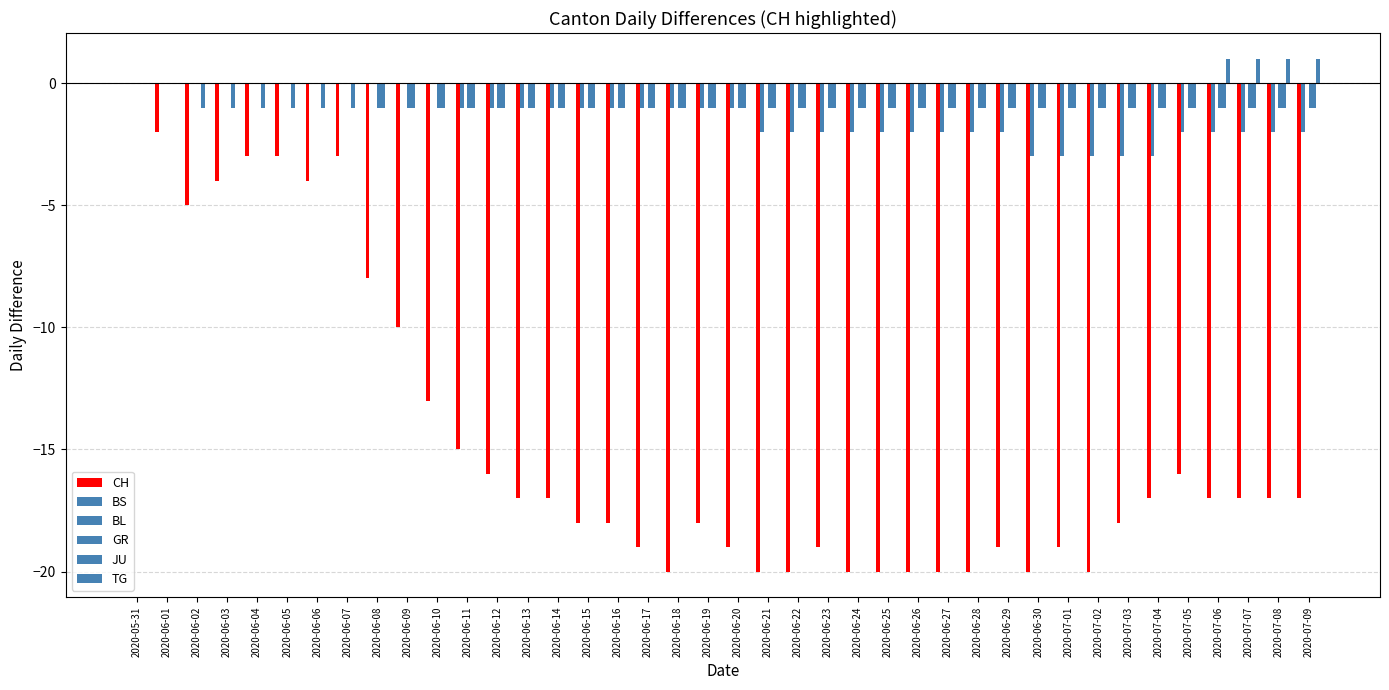

Reading right to left, extract all data points from this chart.

CH: 2020-07-09=-17	2020-07-08=-17	2020-07-07=-17	2020-07-06=-17	2020-07-05=-16	2020-07-04=-17	2020-07-03=-18	2020-07-02=-20	2020-07-01=-19	2020-06-30=-20	2020-06-29=-19	2020-06-28=-20	2020-06-27=-20	2020-06-26=-20	2020-06-25=-20	2020-06-24=-20	2020-06-23=-19	2020-06-22=-20	2020-06-21=-20	2020-06-20=-19	2020-06-19=-18	2020-06-18=-20	2020-06-17=-19	2020-06-16=-18	2020-06-15=-18	2020-06-14=-17	2020-06-13=-17	2020-06-12=-16	2020-06-11=-15	2020-06-10=-13	2020-06-09=-10	2020-06-08=-8	2020-06-07=-3	2020-06-06=-4	2020-06-05=-3	2020-06-04=-3	2020-06-03=-4	2020-06-02=-5	2020-06-01=-2	2020-05-31=0
BS: 2020-07-09=-2	2020-07-08=-2	2020-07-07=-2	2020-07-06=-2	2020-07-05=-2	2020-07-04=-3	2020-07-03=-3	2020-07-02=-3	2020-07-01=-3	2020-06-30=-3	2020-06-29=-2	2020-06-28=-2	2020-06-27=-2	2020-06-26=-2	2020-06-25=-2	2020-06-24=-2	2020-06-23=-2	2020-06-22=-2	2020-06-21=-2	2020-06-20=-1	2020-06-19=-1	2020-06-18=-1	2020-06-17=-1	2020-06-16=-1	2020-06-15=-1	2020-06-14=-1	2020-06-13=-1	2020-06-12=-1	2020-06-11=-1	2020-06-10=0	2020-06-09=0	2020-06-08=0	2020-06-07=0	2020-06-06=0	2020-06-05=0	2020-06-04=0	2020-06-03=0	2020-06-02=0	2020-06-01=0	2020-05-31=0
BL: 2020-07-09=0	2020-07-08=0	2020-07-07=0	2020-07-06=0	2020-07-05=0	2020-07-04=0	2020-07-03=0	2020-07-02=0	2020-07-01=0	2020-06-30=0	2020-06-29=0	2020-06-28=0	2020-06-27=0	2020-06-26=0	2020-06-25=0	2020-06-24=0	2020-06-23=0	2020-06-22=0	2020-06-21=0	2020-06-20=0	2020-06-19=0	2020-06-18=0	2020-06-17=0	2020-06-16=0	2020-06-15=0	2020-06-14=0	2020-06-13=0	2020-06-12=0	2020-06-11=0	2020-06-10=0	2020-06-09=0	2020-06-08=0	2020-06-07=0	2020-06-06=0	2020-06-05=0	2020-06-04=0	2020-06-03=0	2020-06-02=0	2020-06-01=0	2020-05-31=0
GR: 2020-07-09=-1	2020-07-08=-1	2020-07-07=-1	2020-07-06=-1	2020-07-05=-1	2020-07-04=-1	2020-07-03=-1	2020-07-02=-1	2020-07-01=-1	2020-06-30=-1	2020-06-29=-1	2020-06-28=-1	2020-06-27=-1	2020-06-26=-1	2020-06-25=-1	2020-06-24=-1	2020-06-23=-1	2020-06-22=-1	2020-06-21=-1	2020-06-20=-1	2020-06-19=-1	2020-06-18=-1	2020-06-17=-1	2020-06-16=-1	2020-06-15=-1	2020-06-14=-1	2020-06-13=-1	2020-06-12=-1	2020-06-11=-1	2020-06-10=-1	2020-06-09=-1	2020-06-08=-1	2020-06-07=0	2020-06-06=0	2020-06-05=0	2020-06-04=0	2020-06-03=0	2020-06-02=0	2020-06-01=0	2020-05-31=0
JU: 2020-07-09=-1	2020-07-08=-1	2020-07-07=-1	2020-07-06=-1	2020-07-05=-1	2020-07-04=-1	2020-07-03=-1	2020-07-02=-1	2020-07-01=-1	2020-06-30=-1	2020-06-29=-1	2020-06-28=-1	2020-06-27=-1	2020-06-26=-1	2020-06-25=-1	2020-06-24=-1	2020-06-23=-1	2020-06-22=-1	2020-06-21=-1	2020-06-20=-1	2020-06-19=-1	2020-06-18=-1	2020-06-17=-1	2020-06-16=-1	2020-06-15=-1	2020-06-14=-1	2020-06-13=-1	2020-06-12=-1	2020-06-11=-1	2020-06-10=-1	2020-06-09=-1	2020-06-08=-1	2020-06-07=-1	2020-06-06=-1	2020-06-05=-1	2020-06-04=-1	2020-06-03=-1	2020-06-02=-1	2020-06-01=0	2020-05-31=0
TG: 2020-07-09=1	2020-07-08=1	2020-07-07=1	2020-07-06=1	2020-07-05=0	2020-07-04=0	2020-07-03=0	2020-07-02=0	2020-07-01=0	2020-06-30=0	2020-06-29=0	2020-06-28=0	2020-06-27=0	2020-06-26=0	2020-06-25=0	2020-06-24=0	2020-06-23=0	2020-06-22=0	2020-06-21=0	2020-06-20=0	2020-06-19=0	2020-06-18=0	2020-06-17=0	2020-06-16=0	2020-06-15=0	2020-06-14=0	2020-06-13=0	2020-06-12=0	2020-06-11=0	2020-06-10=0	2020-06-09=0	2020-06-08=0	2020-06-07=0	2020-06-06=0	2020-06-05=0	2020-06-04=0	2020-06-03=0	2020-06-02=0	2020-06-01=0	2020-05-31=0